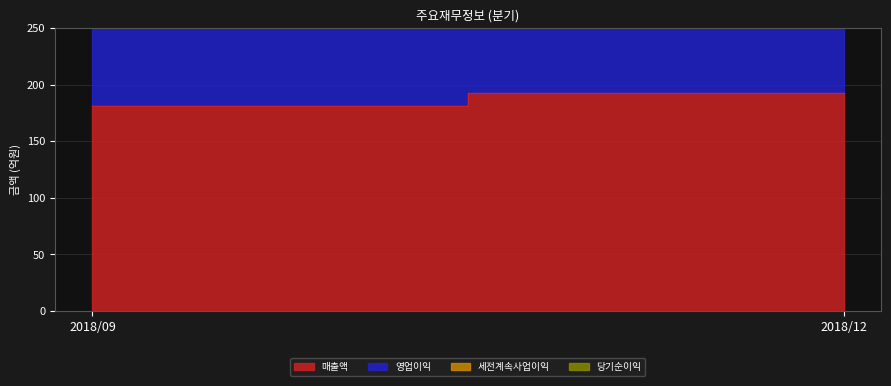

What is the total value across all series at 2018/12?

417